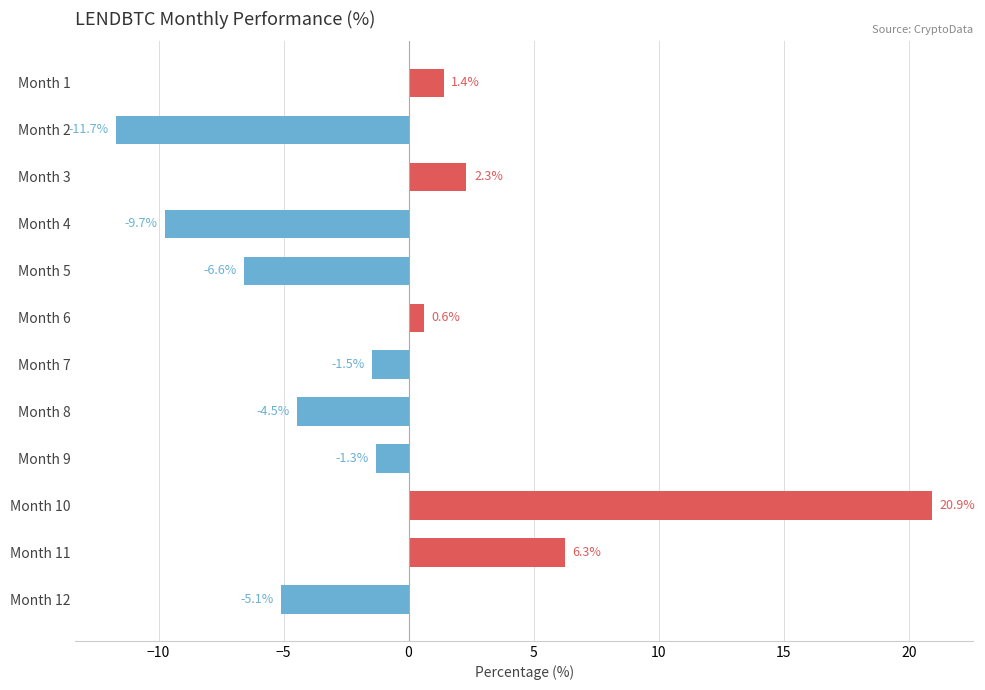

Reading top to bottom, list all the values displayed in this chart.

1.4	-11.7	2.3	-9.7	-6.6	0.6	-1.5	-4.5	-1.3	20.9	6.3	-5.1